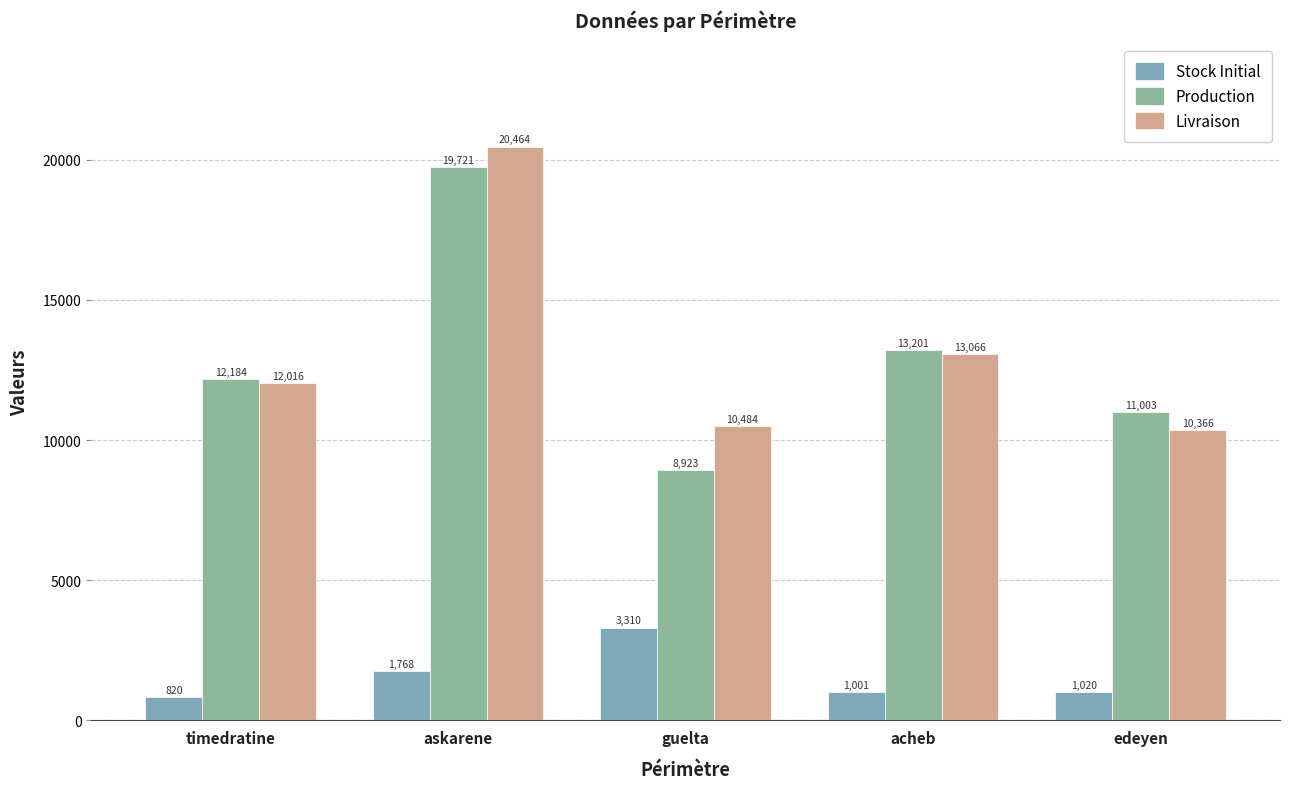

What is the difference between the Production values at guelta and askarene?

10797.7